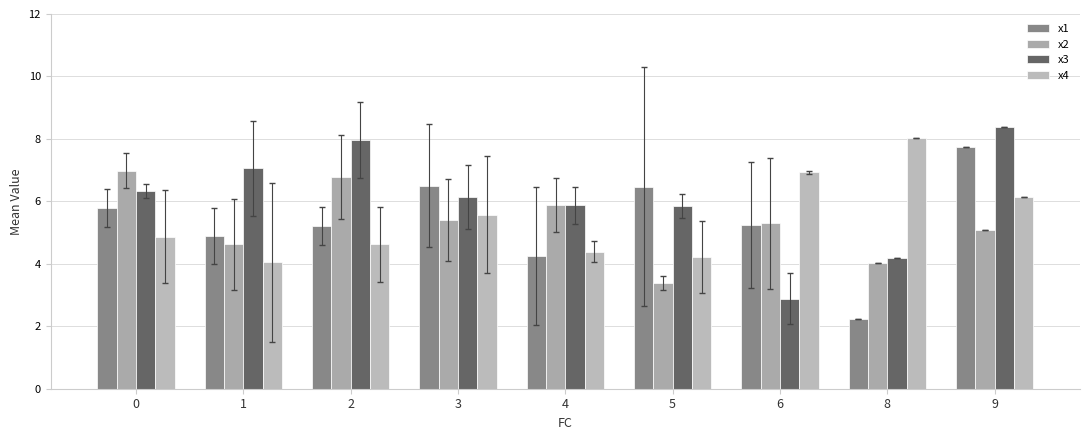

What is the maximum value for x1?

7.7